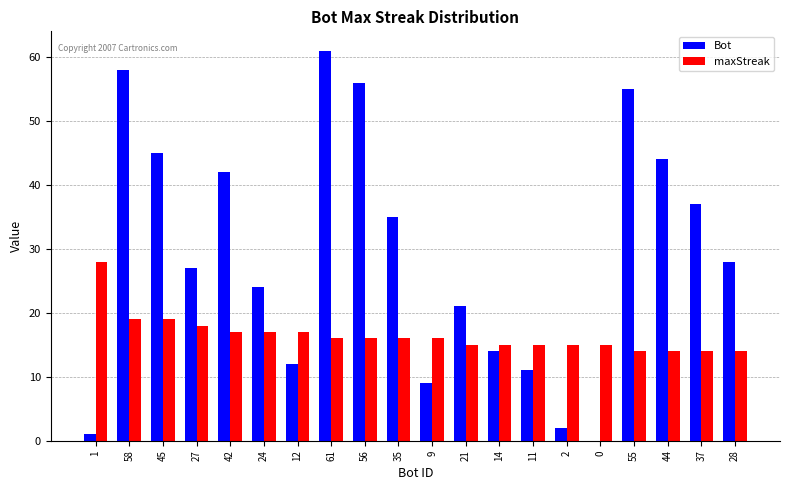

How many positive values does the Bot series have?

19